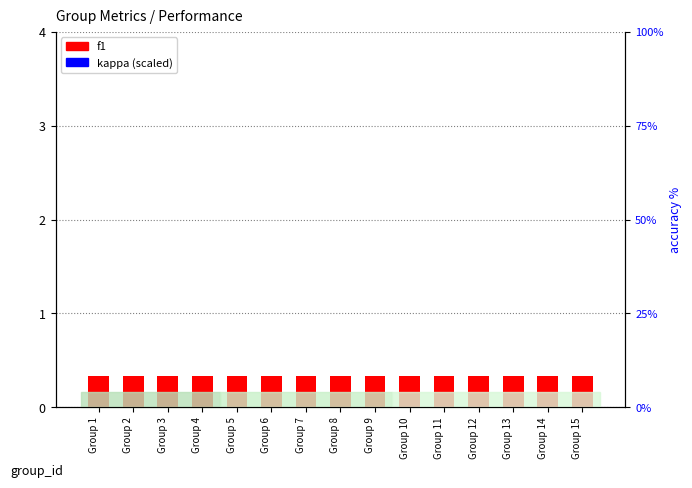

What are all the series names shown in the legend?

f1, kappa